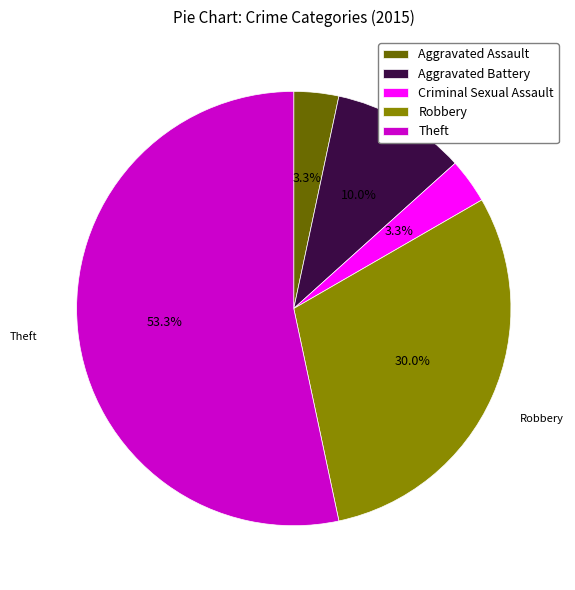

How many slices are in this pie chart?

5